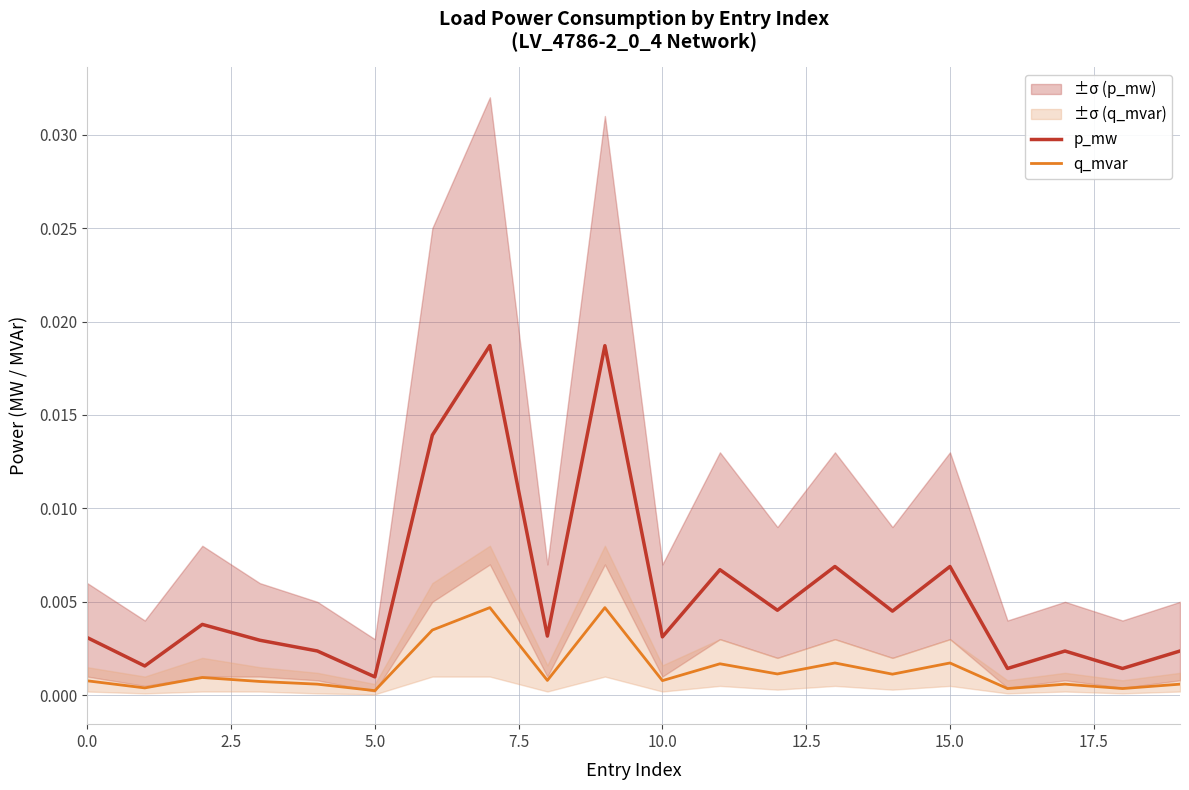

True or false: p_mw and q_mvar intersect in this chart.

False